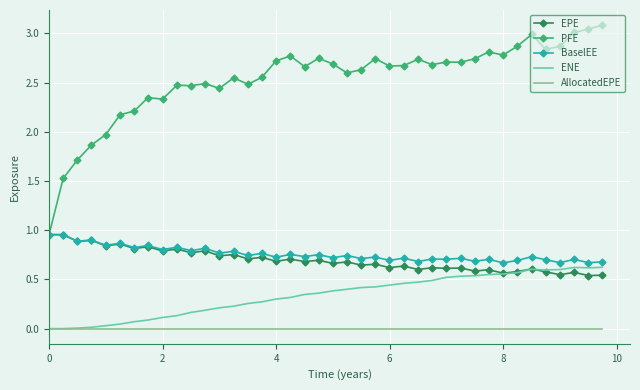

Which series has the largest total across all categories?

PFE